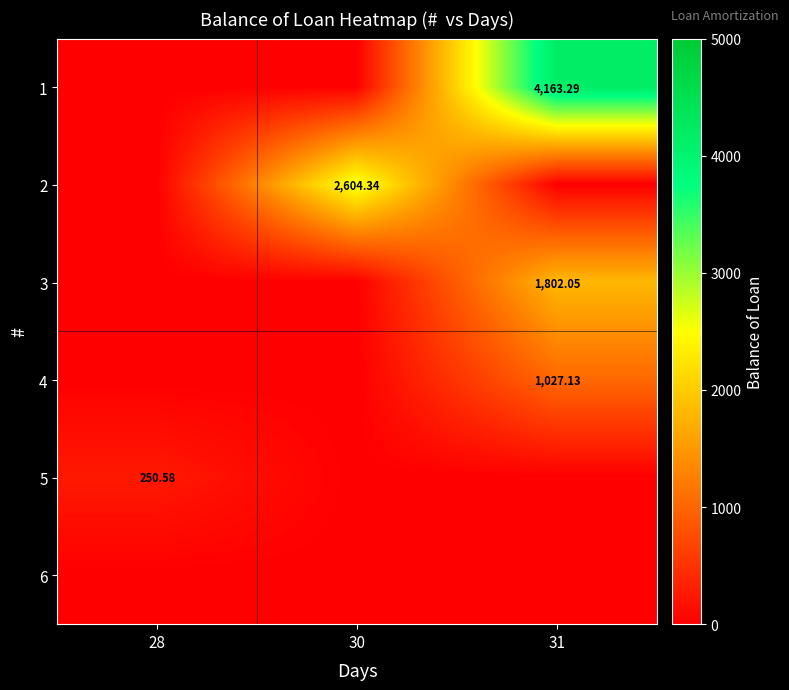

What is the sum of all 5 values?

250.6